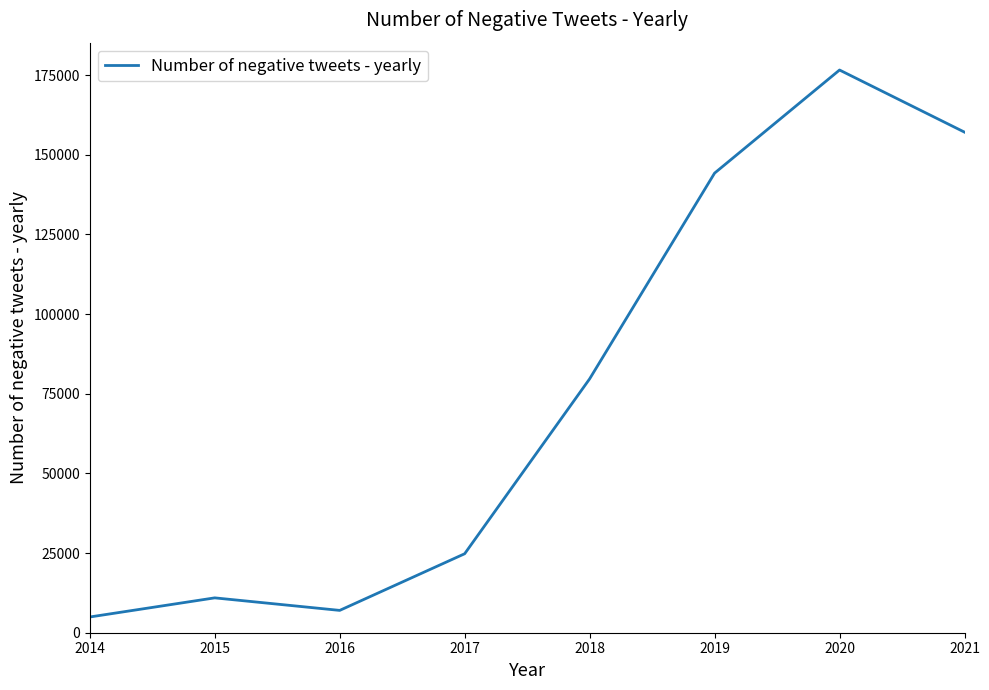

Reading right to left, list all the values displayed in this chart.

2021=157093	2020=176591	2019=144230	2018=79662	2017=24783	2016=7007	2015=10939	2014=4938